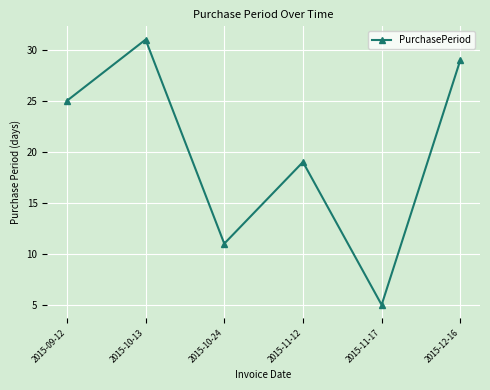

What is the label of the 6th point from the left?

2015-12-16